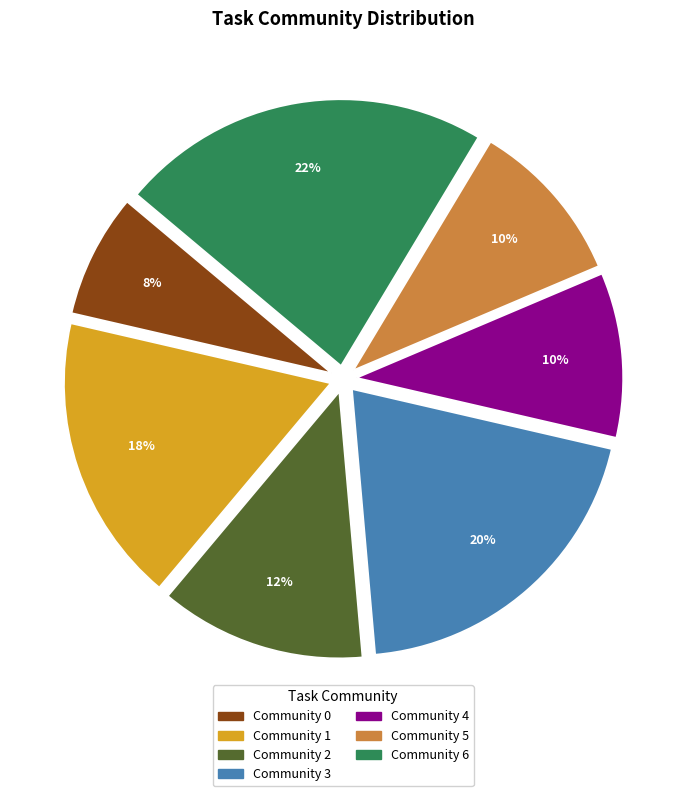

Is it true that Community 5 is 10% of the pie?

True